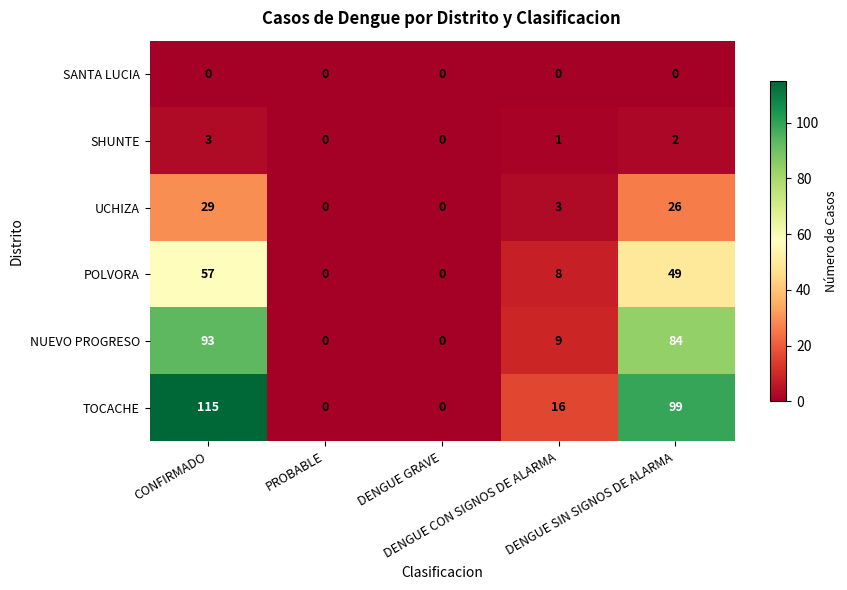

Which series has the largest total across all categories?

TOCACHE